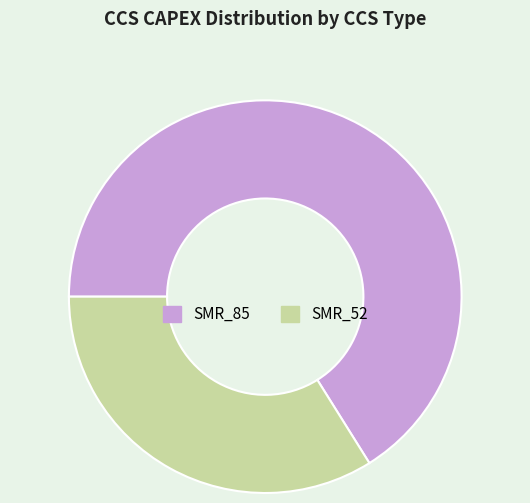

Does SMR_52 account for over 50% of the chart?

No